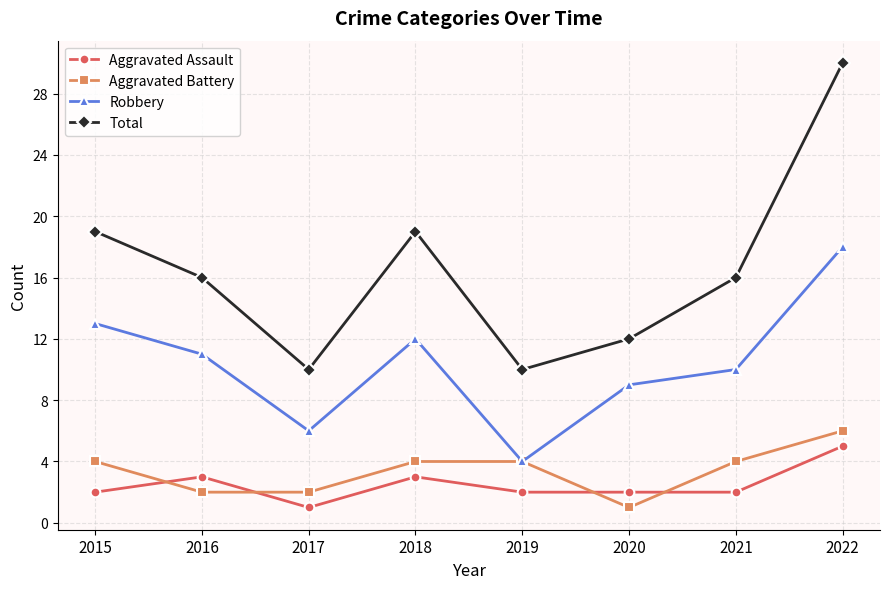

Which series has the widest spread of values?

Total